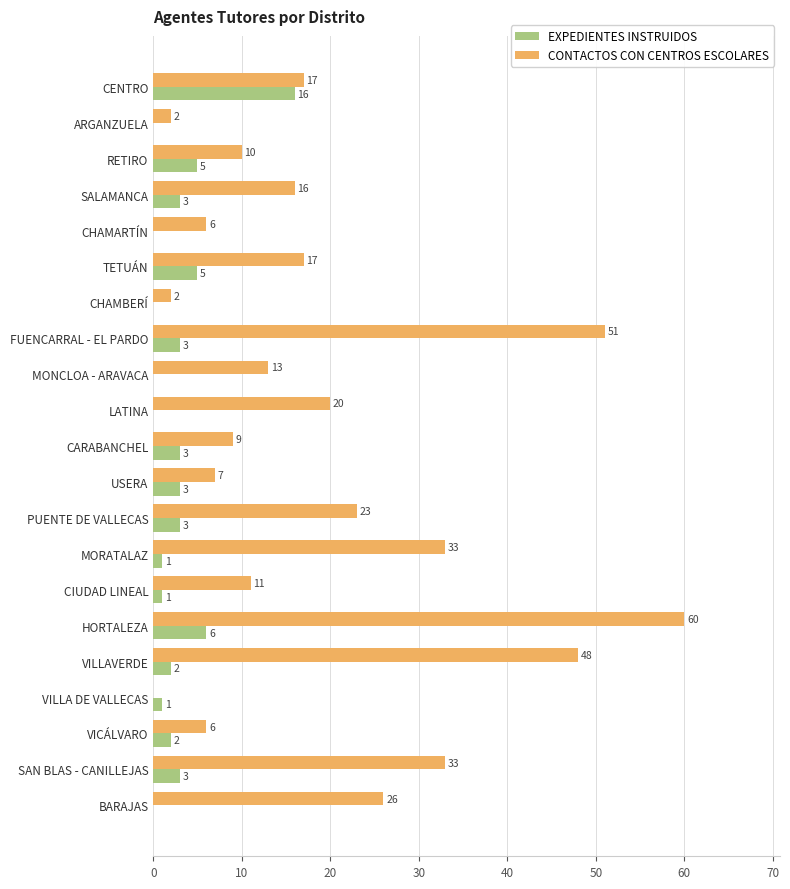

The EXPEDIENTES INSTRUIDOS series shows 3 at PUENTE DE VALLECAS. True or false?

True